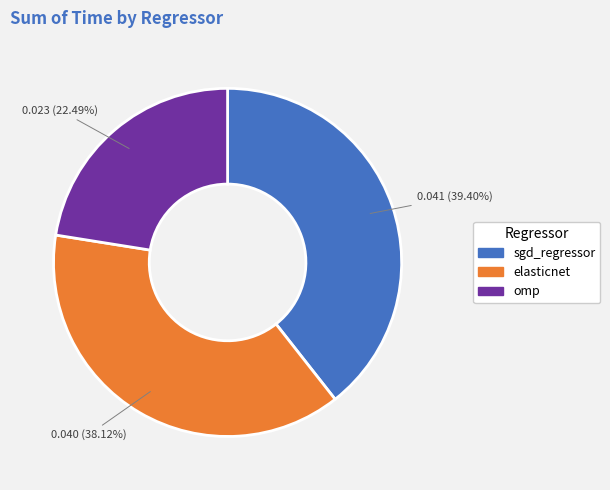

Is omp the majority of the pie?

No